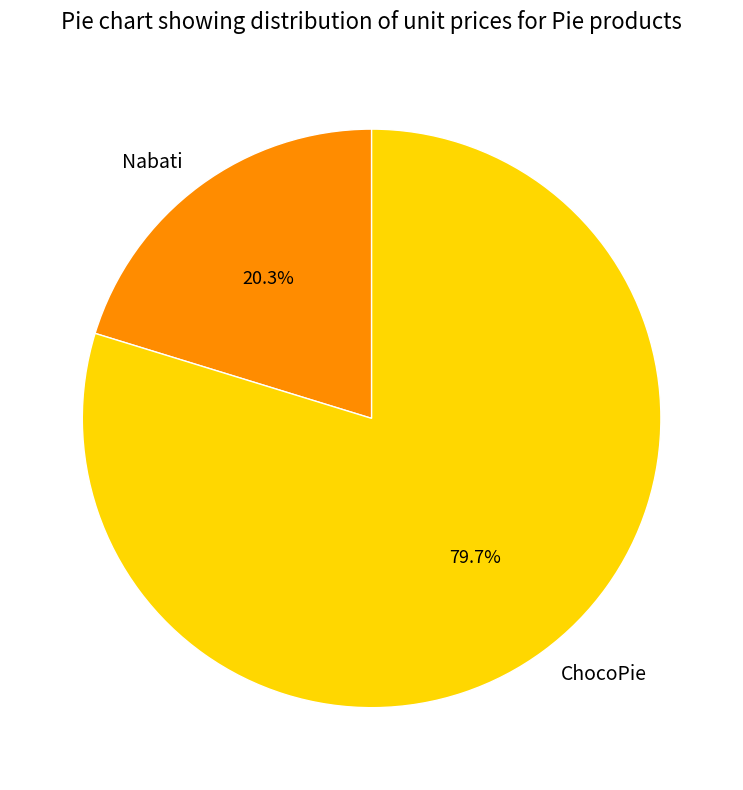

To the nearest percent, what percentage of the pie is Nabati?

20%